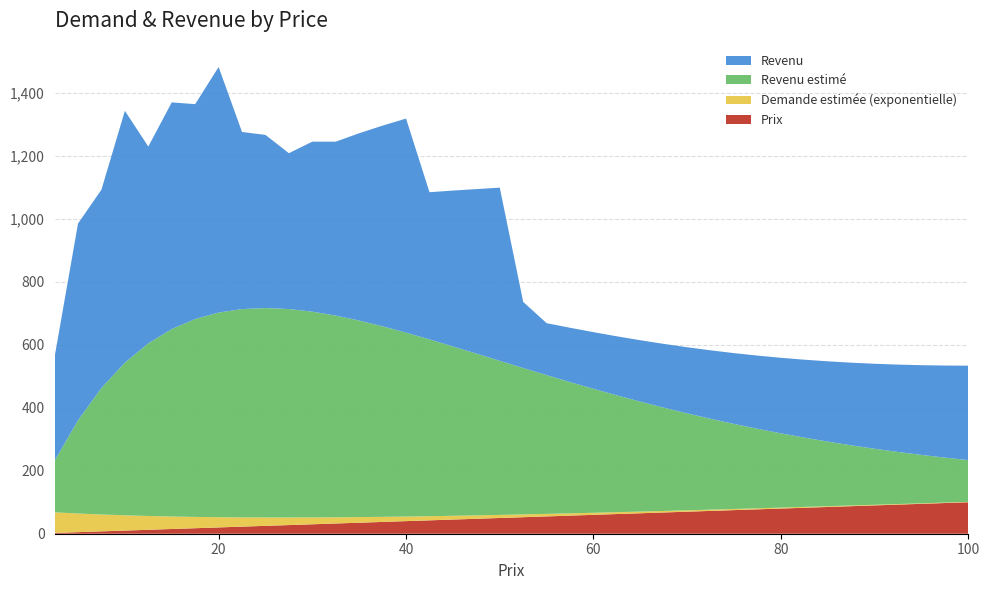

Reading right to left, transcribe all the data shown in this chart.

Prix: 100.0	97.5	95.0	92.5	90.0	87.5	85.0	82.5	80.0	77.5	75.0	72.5	70.0	67.5	65.0	62.5	60.0	57.5	55.0	52.5	50.0	47.5	45.0	42.5	40.0	37.5	35.0	32.5	30.0	27.5	25.0	22.5	20.0	17.5	15.0	12.5	10.0	7.5	5.0	2.5
Demande estimée (exponentielle): 1.3	1.5	1.6	1.8	2.0	2.2	2.4	2.7	2.9	3.3	3.6	4.0	4.4	4.9	5.4	5.9	6.6	7.3	8.0	8.9	9.8	10.8	12.0	13.2	14.6	16.1	17.8	19.7	21.8	24.1	26.6	29.4	32.5	35.9	39.7	43.9	48.5	53.6	59.2	65.4
Revenu estimé: 132.5	142.8	153.7	165.4	177.9	191.1	205.2	220.1	235.9	252.5	270.1	288.5	307.9	328.1	349.2	371.1	393.7	417.0	440.8	465.0	489.4	513.9	538.0	561.6	584.1	605.2	624.3	640.7	653.6	662.1	665.2	661.7	650.0	628.6	595.4	548.4	484.8	401.9	296.1	163.6
Revenu: 300.0	292.5	285.0	277.5	270.0	262.5	255.0	247.5	240.0	232.5	225.0	217.5	210.0	202.5	195.0	187.5	180.0	172.5	165.0	210.0	550.0	522.5	495.0	467.5	680.0	637.5	595.0	552.5	540.0	495.0	550.0	562.5	780.0	682.5	720.0	625.0	800.0	630.0	625.0	330.0